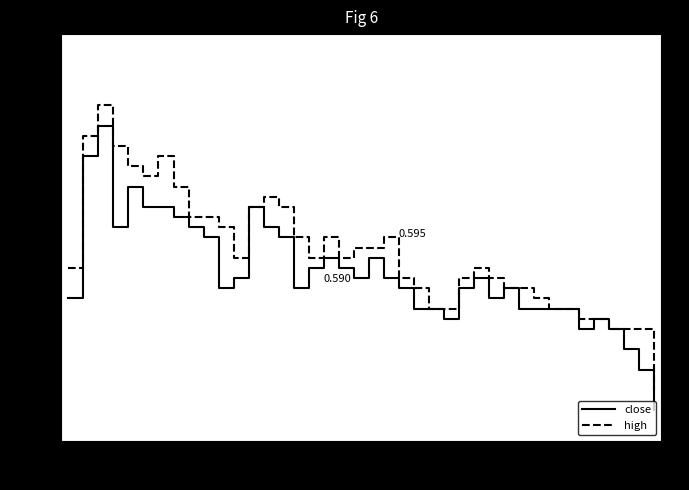

At how many categories does at least one series exceed 0?

40